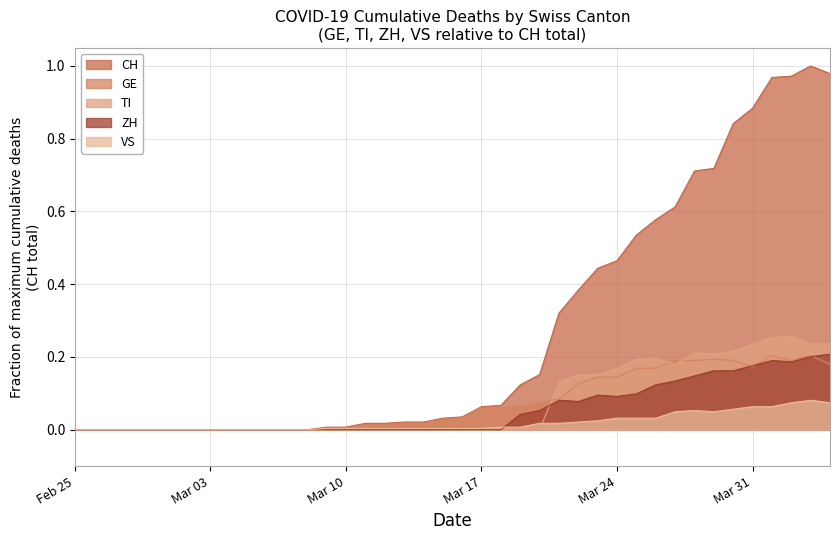

Rank the series at 2020-03-01 from lowest to highest value.

CH, GE, VS, ZH, TI